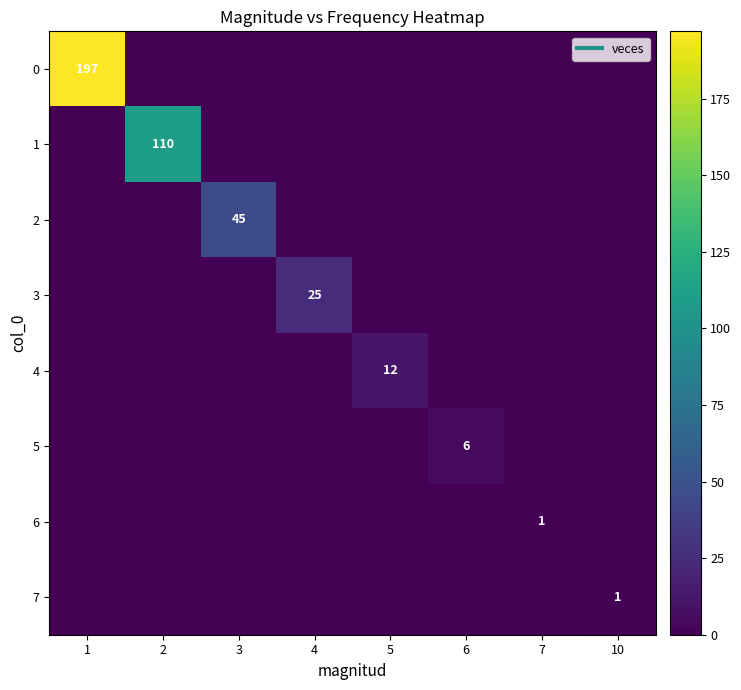

At how many categories does at least one series exceed 75?

2